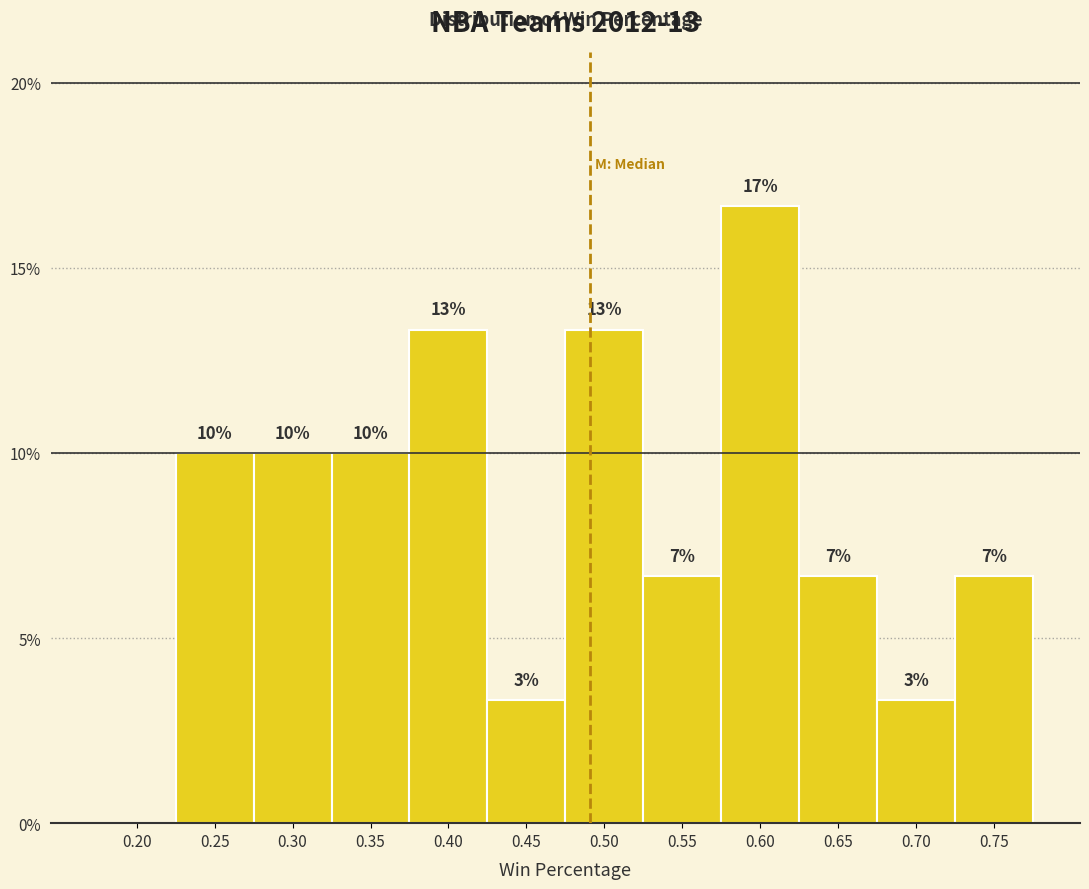

Are the bars horizontal?

No